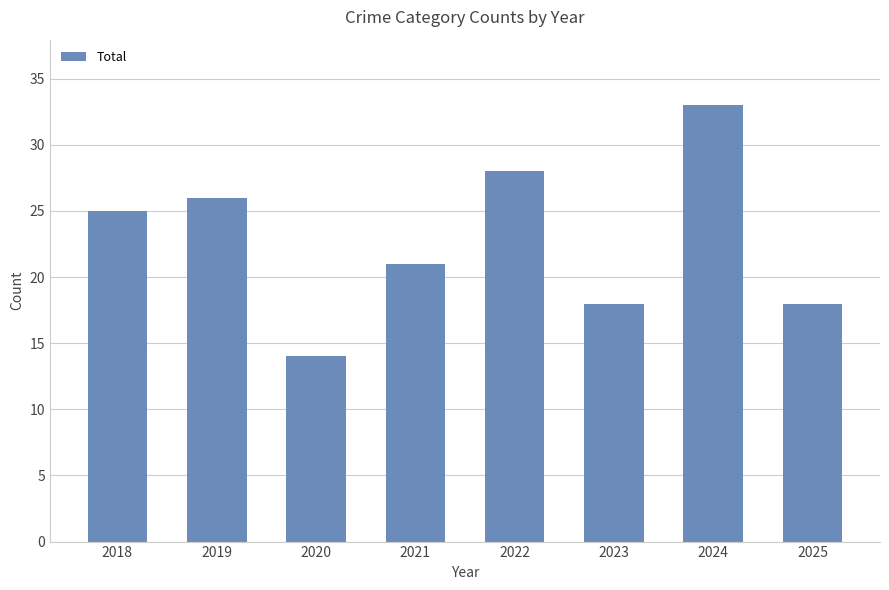

Between 2019 and 2025, which is larger?

2019